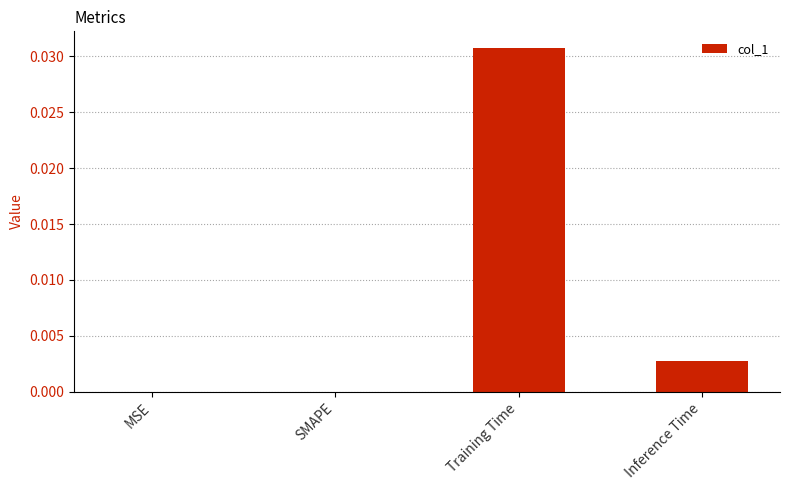

Is it true that the value at Training Time is 0.1?

False